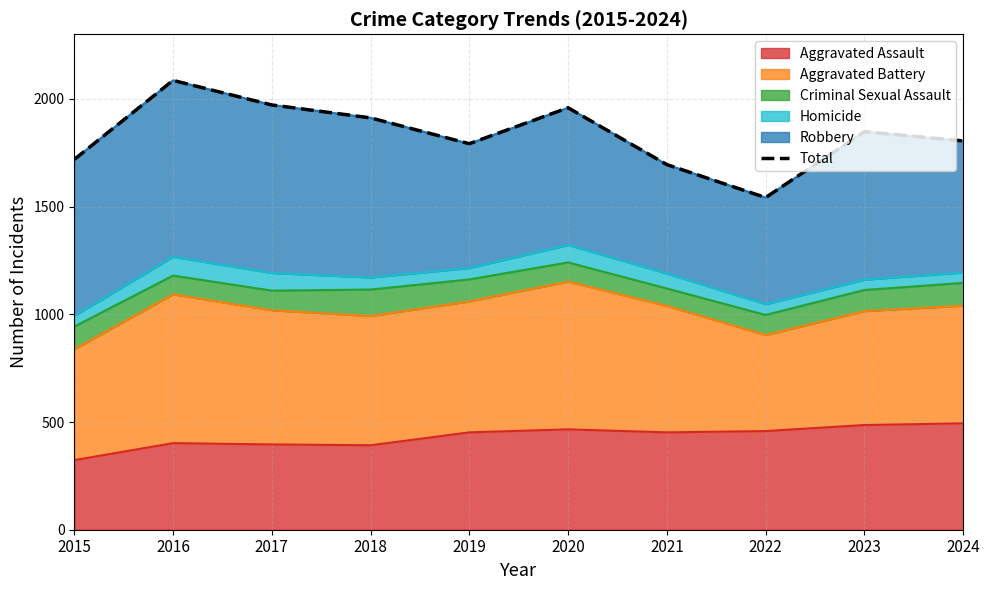

At which category does the data reach its first local valley?

2019